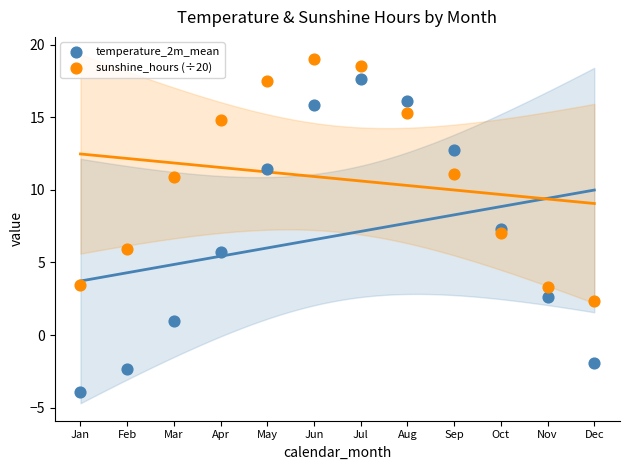

Which series has the widest spread of Y values?

temperature_2m_mean